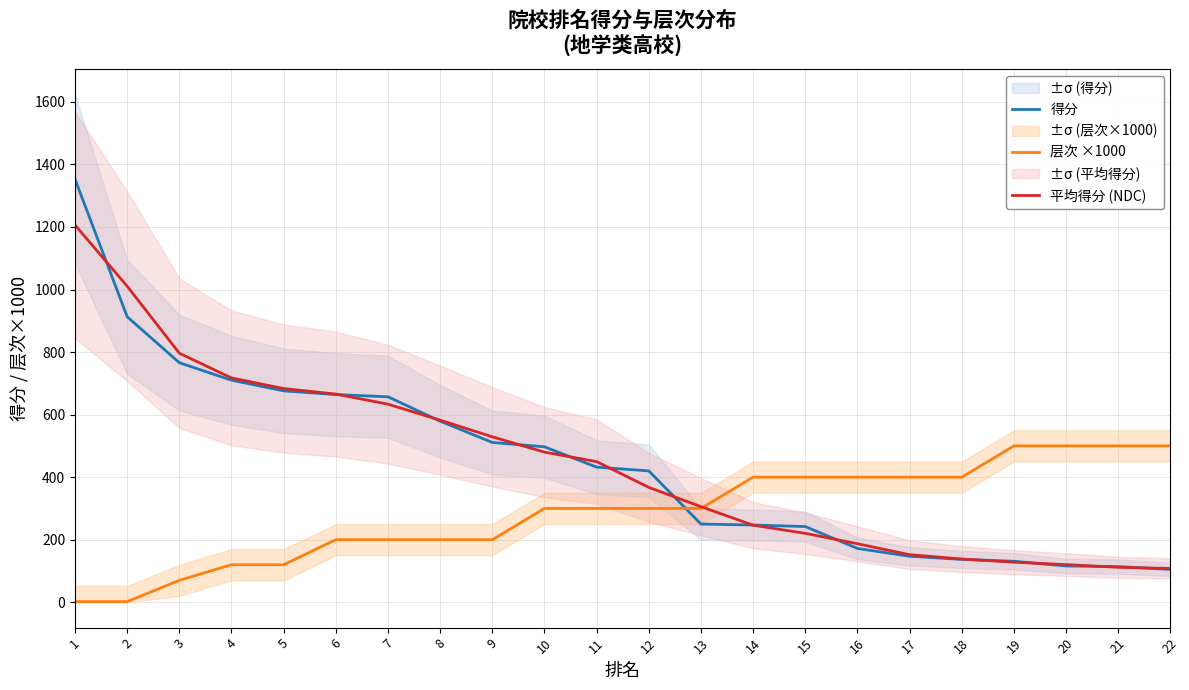

What is the maximum value shown in the chart?

1353.0